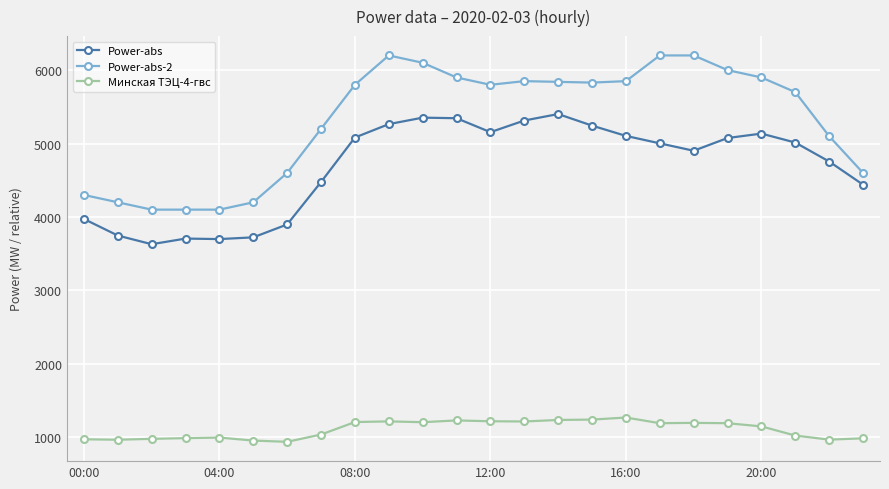

True or false: Power-abs has more than 0 interior local peaks.

True